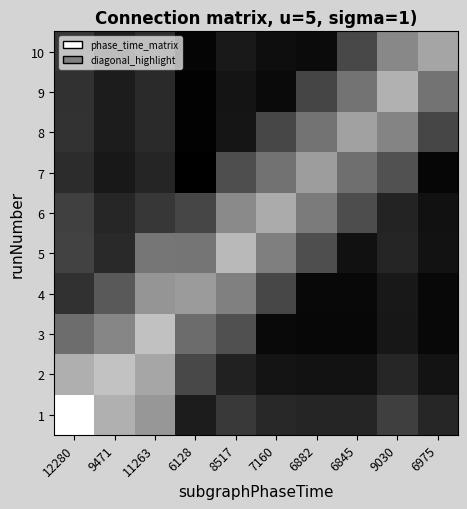

Is it true that 5 equals 0.7 at 12280?

False